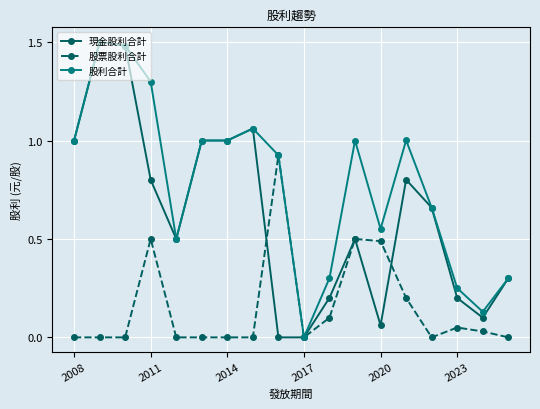

How many lines are shown in the chart?

3